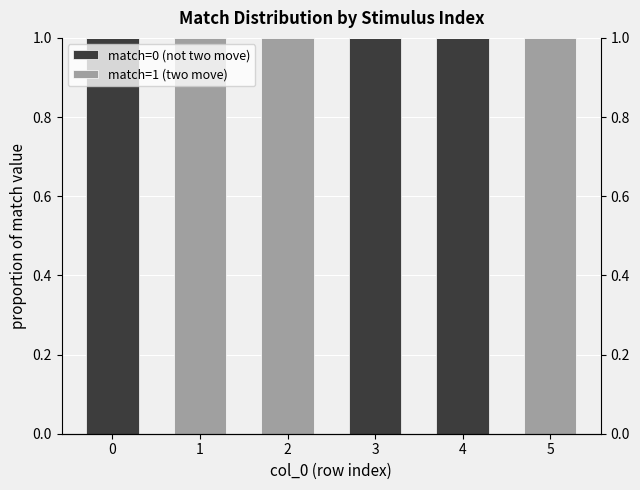

How many match=1 (two move) values are between 0 and 1?

6